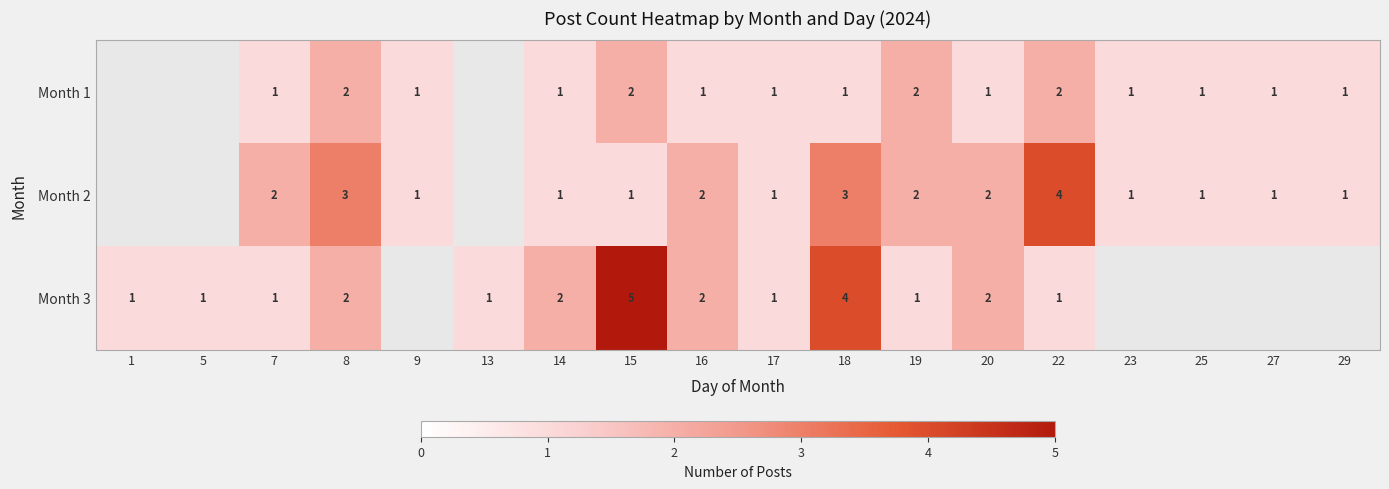

What is the total value across all series at 15?

8